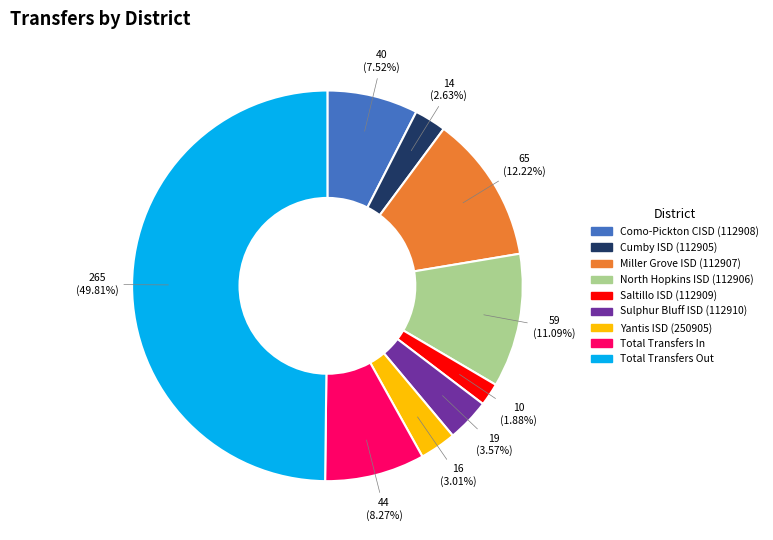

True or false: Total Transfers In accounts for 1% of the total.

False